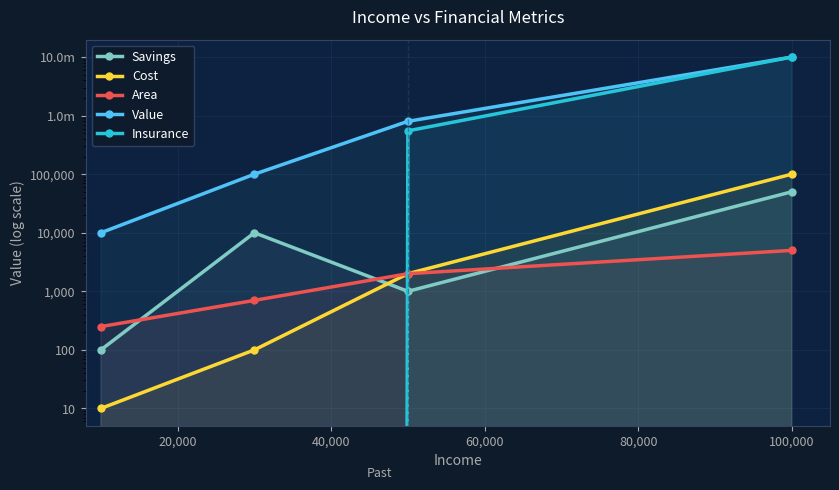

Between 20,000 and 40,000, which series saw the biggest shift?

Value